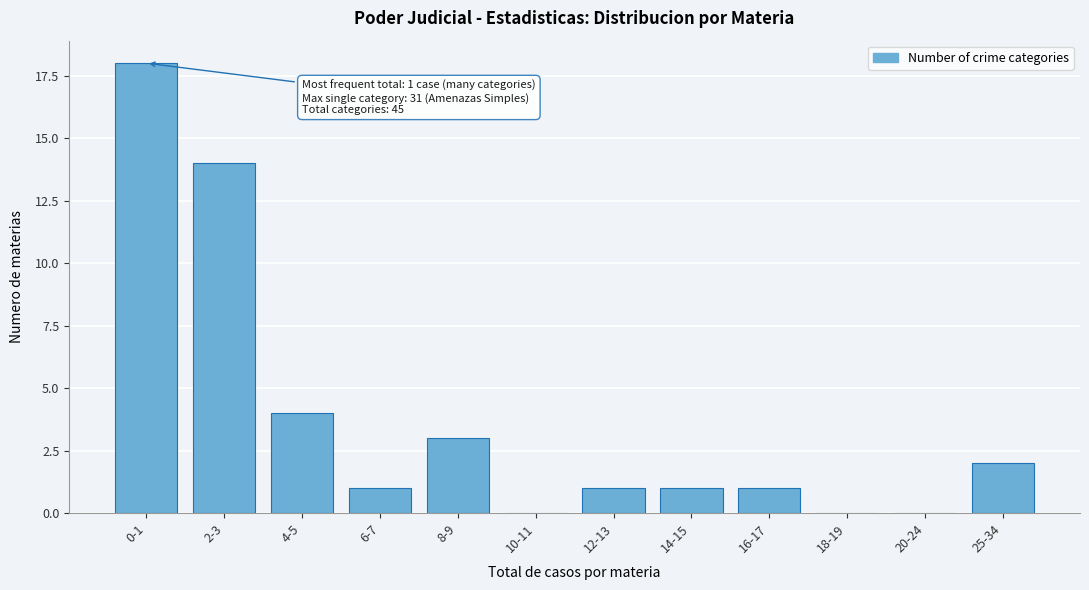

Reading right to left, extract all data points from this chart.

25-34=2	20-24=0	18-19=0	16-17=1	14-15=1	12-13=1	10-11=0	8-9=3	6-7=1	4-5=4	2-3=14	0-1=18